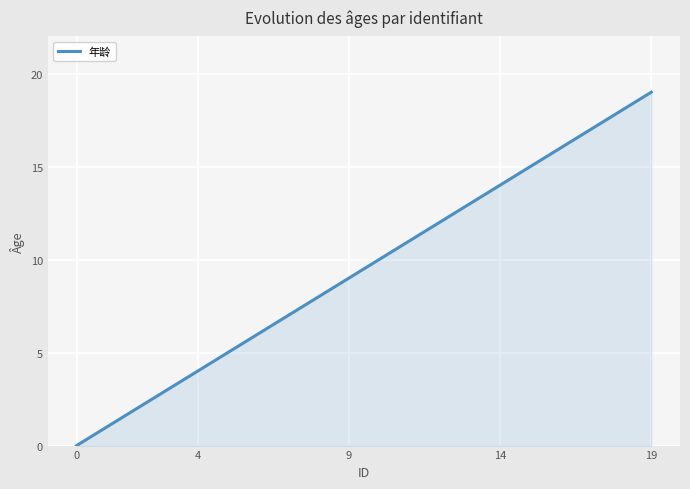

Count the number of data series in this chart.

1